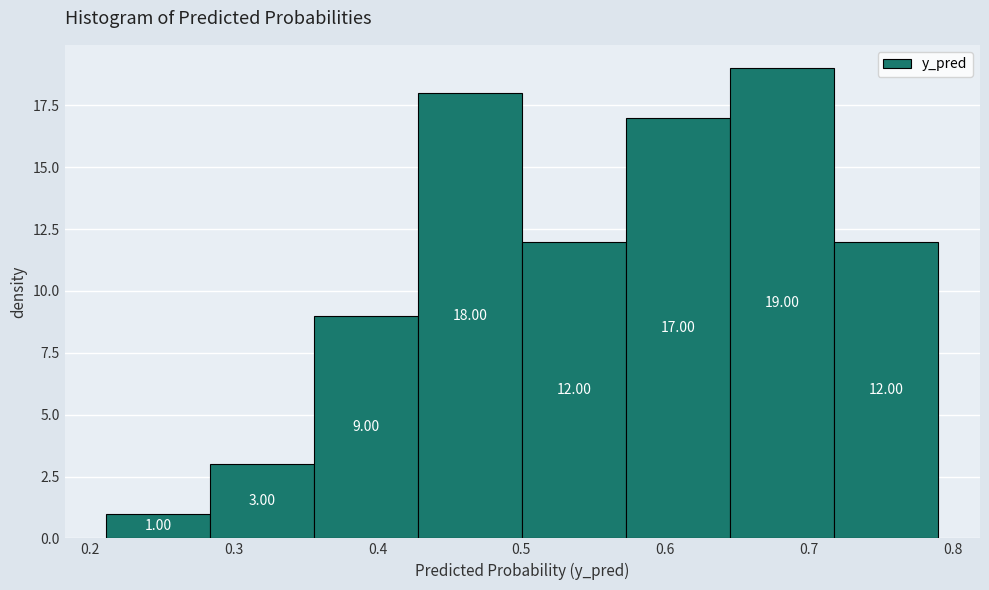

Over which range of the x-axis is the bar tallest?

0.65 to 0.72